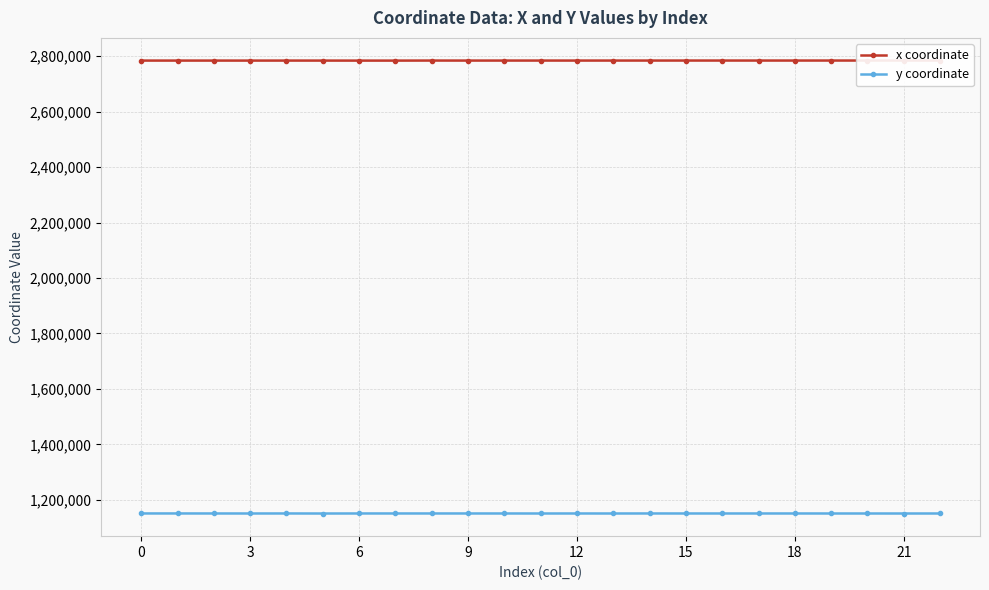

What is the maximum value for y coordinate?

1151019.2